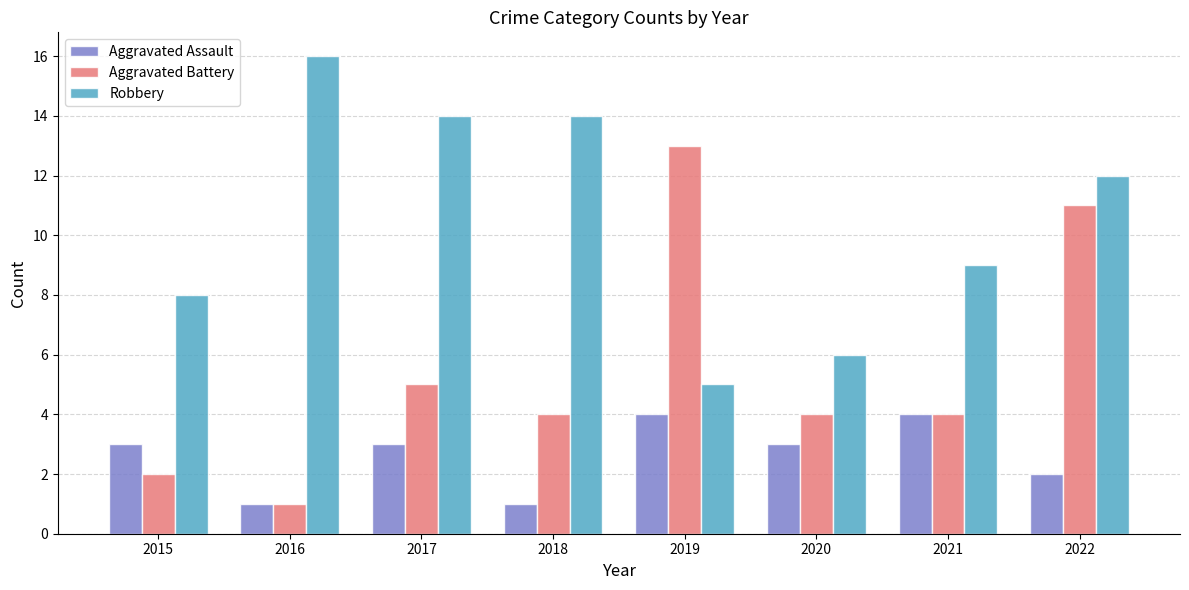

Does the chart contain stacked bars?

No